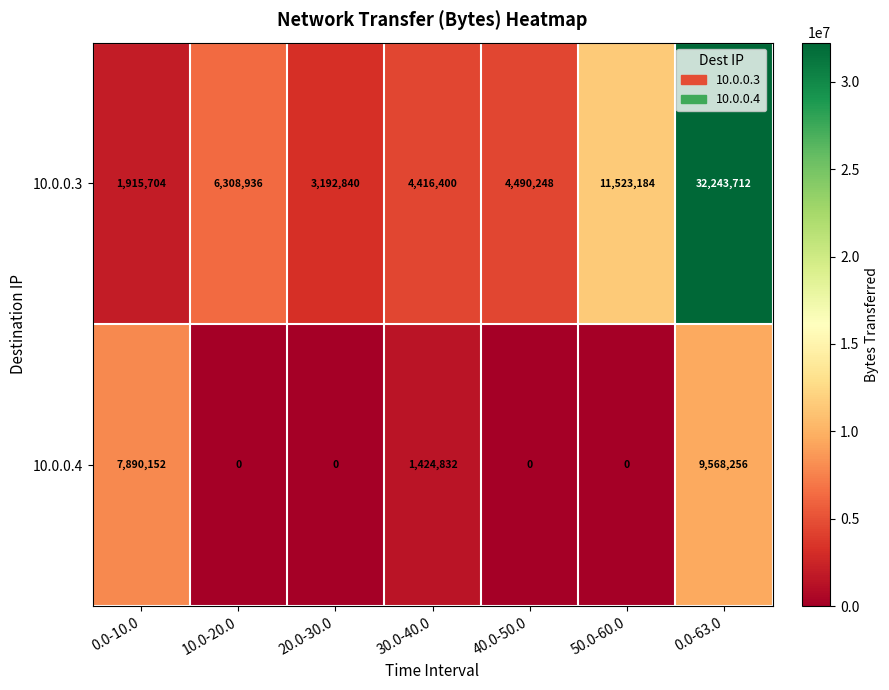

At which category is the sum across all series the highest?

0.0-63.0